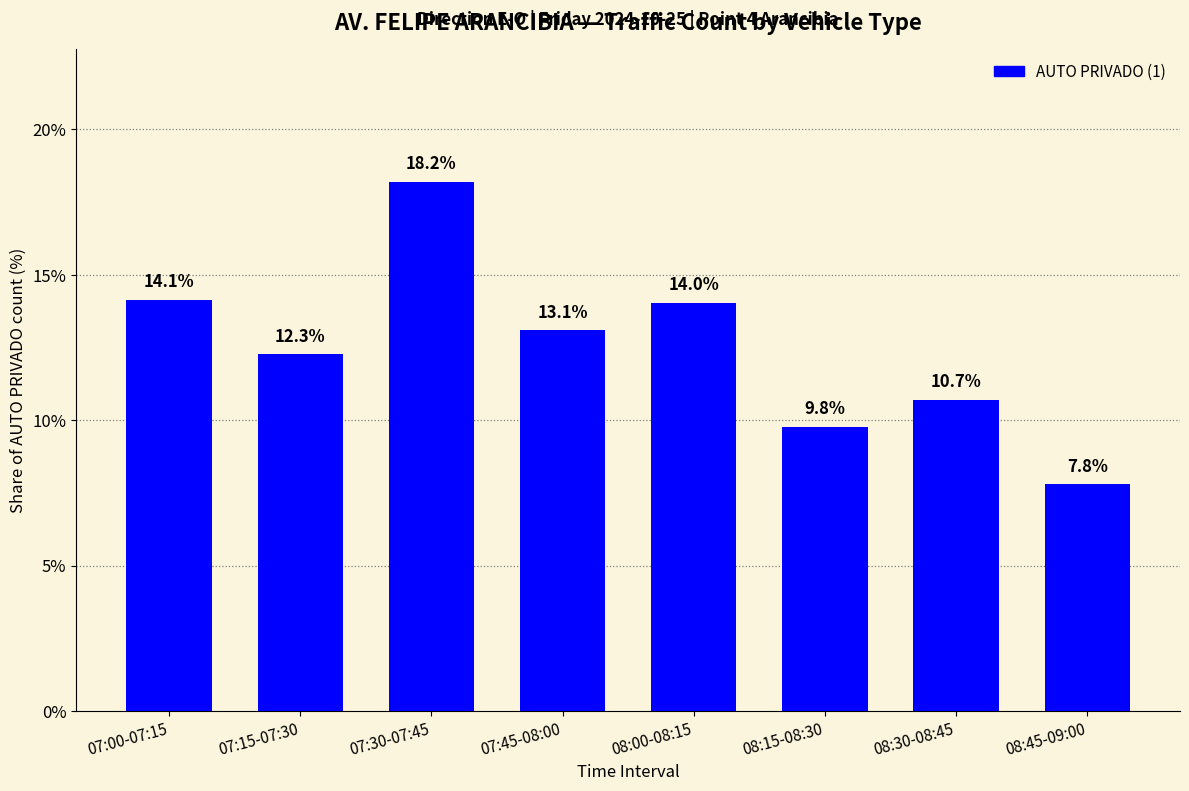

Rank the categories by value from highest to lowest.

07:30-07:45, 07:00-07:15, 08:00-08:15, 07:45-08:00, 07:15-07:30, 08:30-08:45, 08:15-08:30, 08:45-09:00